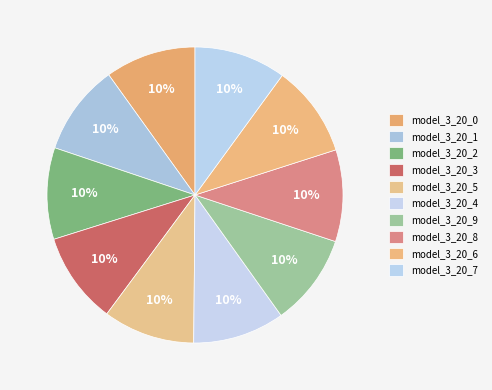

To the nearest percent, what is the average slice percentage?

10%